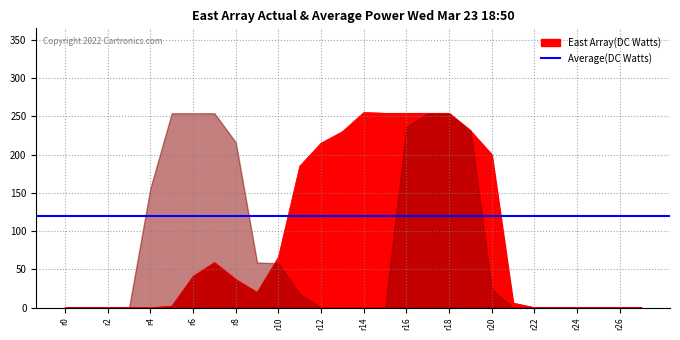

What is the average value of the East Array(DC Watts) series?

92